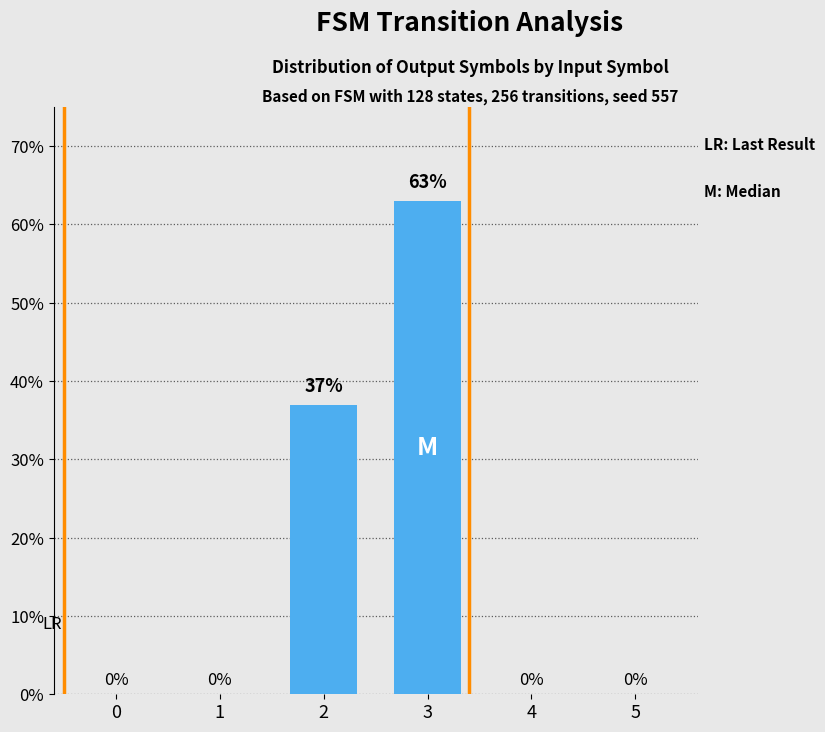

Which category has the highest value across all series?

3